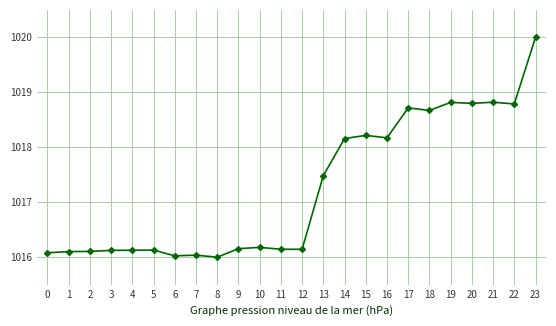

True or false: there are more than 0 points higher than both neighbors.

True